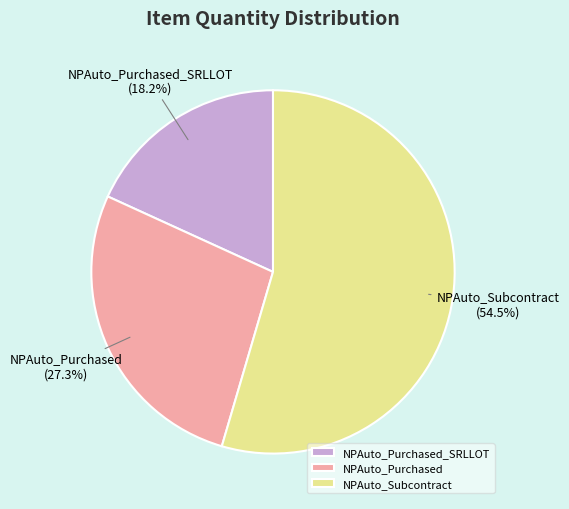

What is the total percentage of NPAuto_Subcontract and NPAuto_Purchased_SRLLOT?

72.7%